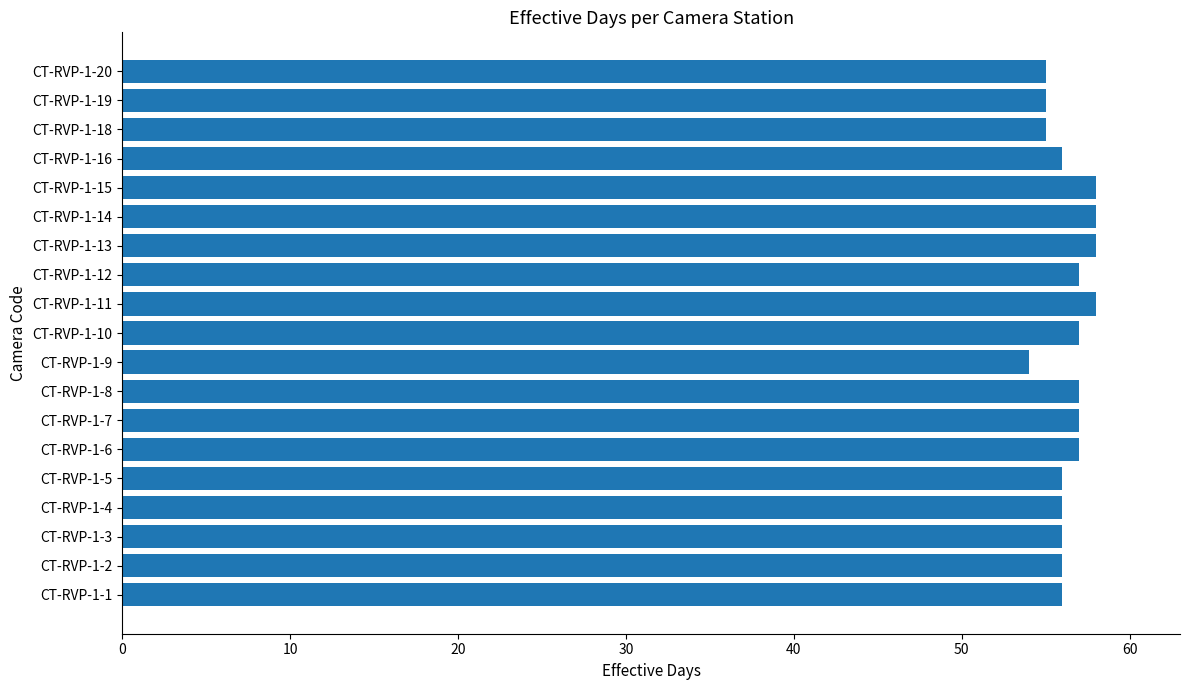

What is the sum of all values?

1072